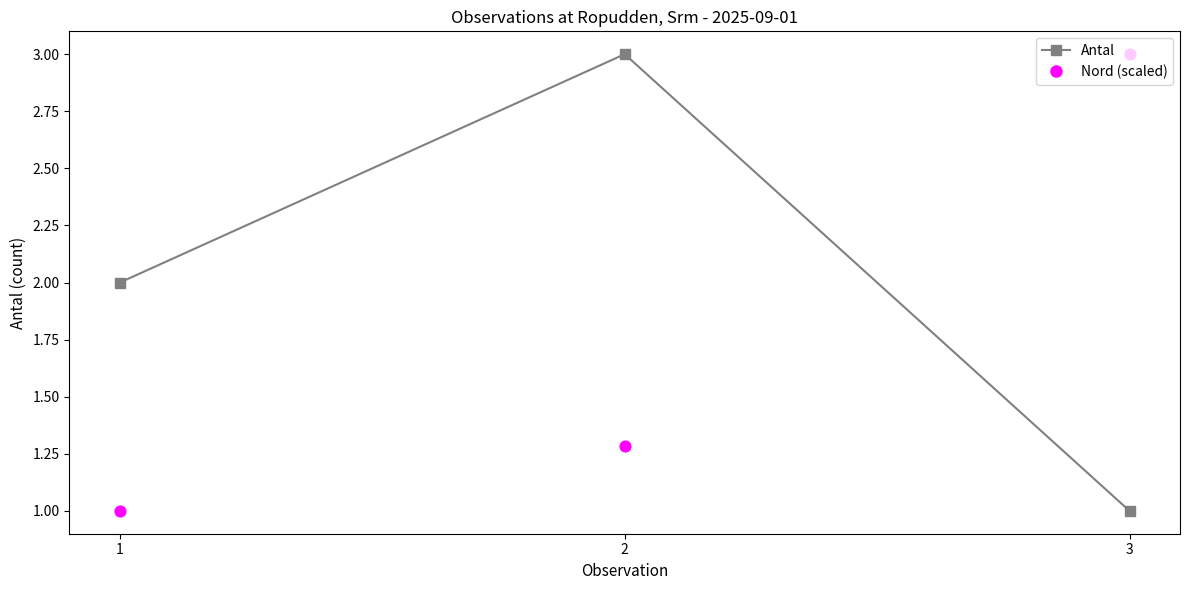

Which series has the largest total across all categories?

Antal